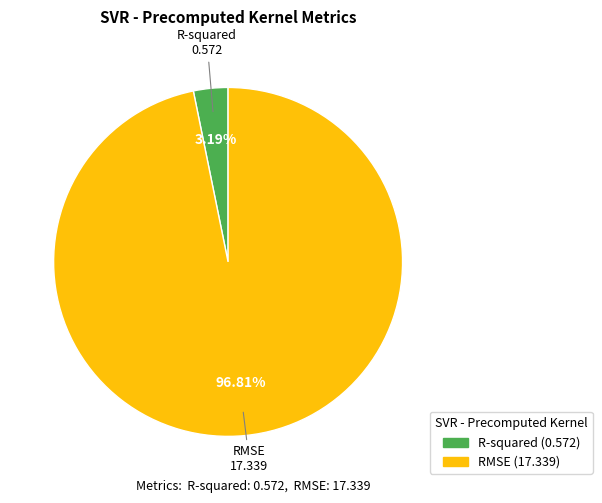

How much of the chart is everything except RMSE?

3.2%